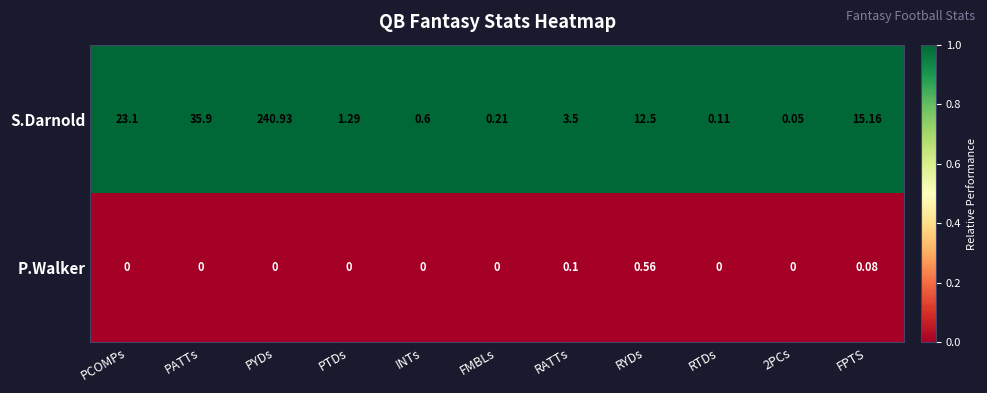

Rank the series by their maximum value, from highest to lowest.

S.Darnold, P.Walker